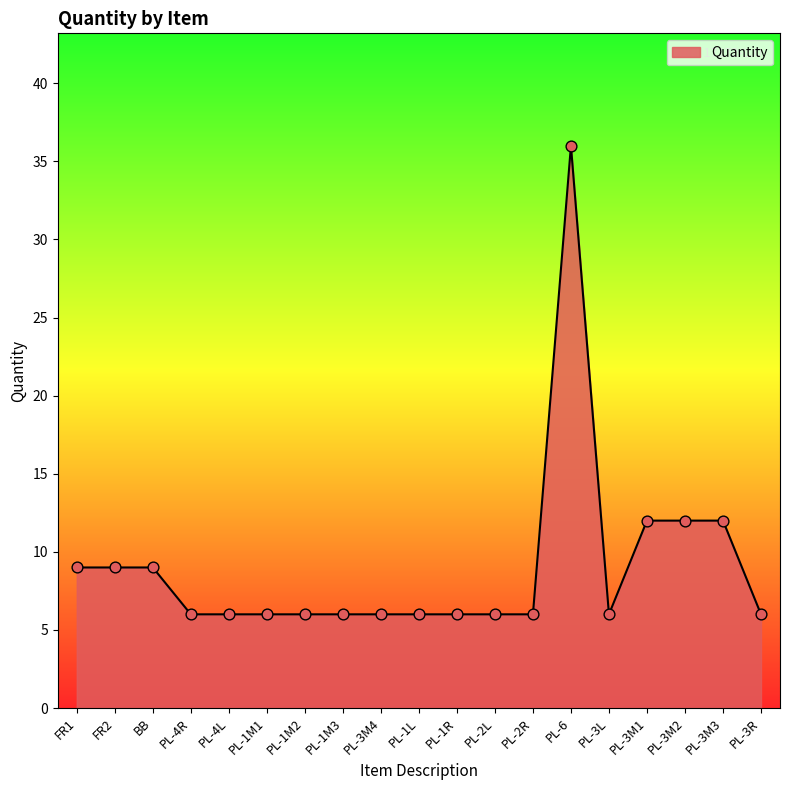

Approximately how many times larger is the value at PL-1M1 compared to PL-1R?

1.0